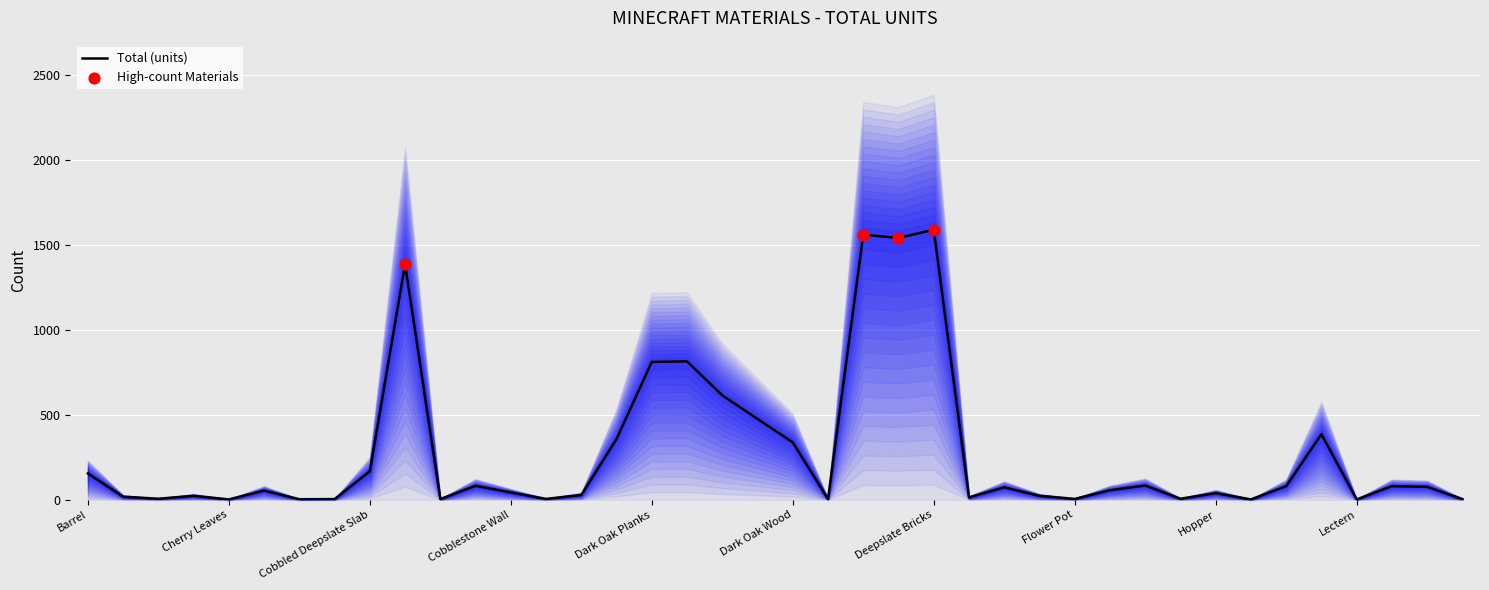

Which has a higher value, Brown Carpet or Cherry Leaves?

Brown Carpet